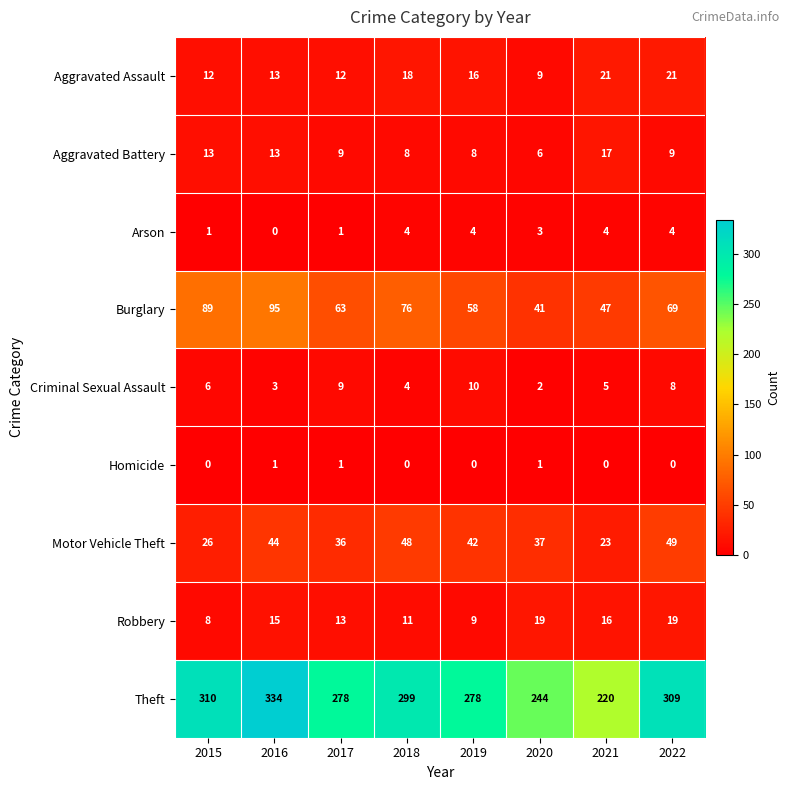

What is the difference between the maximum and minimum values in the Robbery series?

11